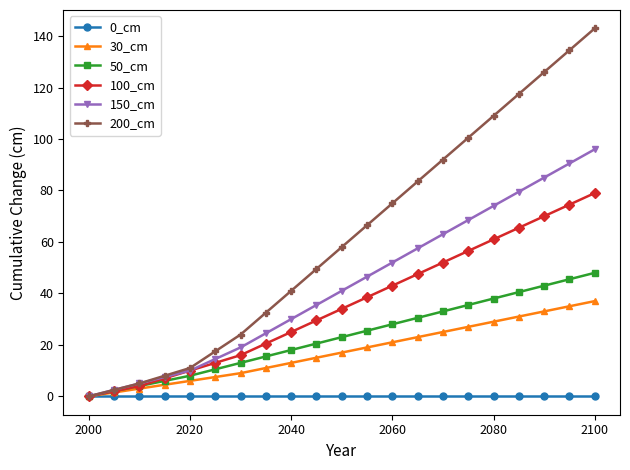

What are all the series names shown in the legend?

0_cm, 30_cm, 50_cm, 100_cm, 150_cm, 200_cm